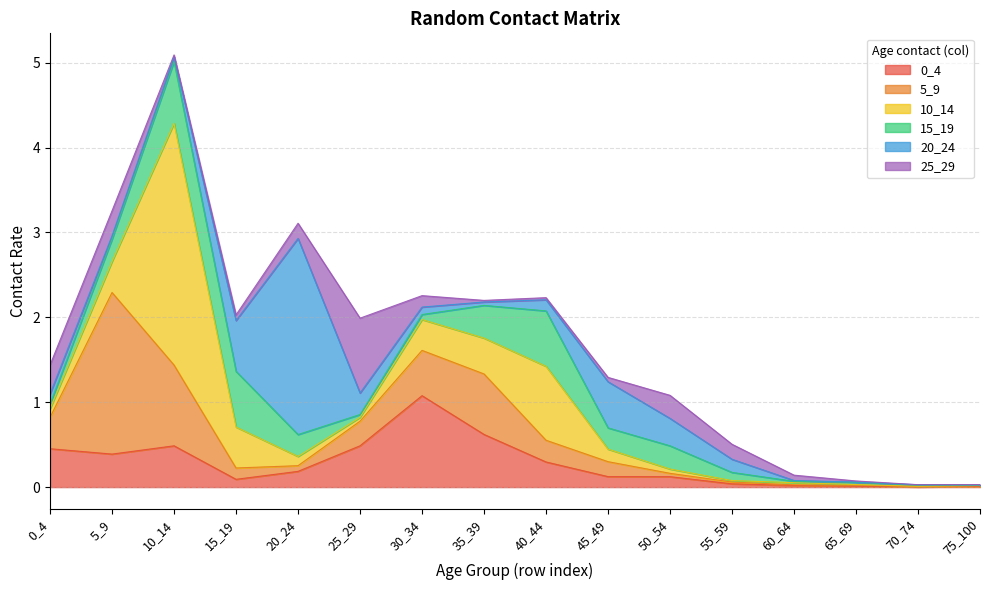

Reading right to left, what are all the values shown in this chart?

0_4: 75_100=0.0	70_74=0.0	65_69=0.0	60_64=0.0	55_59=0.0	50_54=0.1	45_49=0.1	40_44=0.3	35_39=0.6	30_34=1.1	25_29=0.5	20_24=0.2	15_19=0.1	10_14=0.5	5_9=0.4	0_4=0.5
5_9: 75_100=0.0	70_74=0.0	65_69=0.0	60_64=0.0	55_59=0.0	50_54=0.0	45_49=0.2	40_44=0.3	35_39=0.7	30_34=0.5	25_29=0.3	20_24=0.1	15_19=0.1	10_14=1.0	5_9=1.9	0_4=0.4
10_14: 75_100=0.0	70_74=0.0	65_69=0.0	60_64=0.0	55_59=0.0	50_54=0.1	45_49=0.1	40_44=0.9	35_39=0.4	30_34=0.4	25_29=0.0	20_24=0.1	15_19=0.5	10_14=2.8	5_9=0.4	0_4=0.1
15_19: 75_100=0.0	70_74=0.0	65_69=0.0	60_64=0.0	55_59=0.1	50_54=0.3	45_49=0.3	40_44=0.7	35_39=0.4	30_34=0.1	25_29=0.0	20_24=0.3	15_19=0.7	10_14=0.7	5_9=0.3	0_4=0.1
20_24: 75_100=0.0	70_74=0.0	65_69=0.0	60_64=0.0	55_59=0.2	50_54=0.3	45_49=0.5	40_44=0.1	35_39=0.0	30_34=0.1	25_29=0.3	20_24=2.3	15_19=0.6	10_14=0.1	5_9=0.0	0_4=0.1
25_29: 75_100=0.0	70_74=0.0	65_69=0.0	60_64=0.1	55_59=0.2	50_54=0.3	45_49=0.1	40_44=0.0	35_39=0.0	30_34=0.1	25_29=0.9	20_24=0.2	15_19=0.1	10_14=0.0	5_9=0.3	0_4=0.3